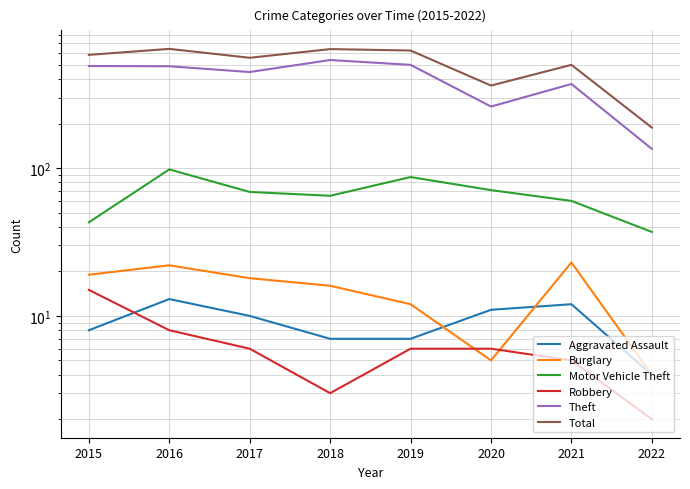

Which series has the largest total across all categories?

Total